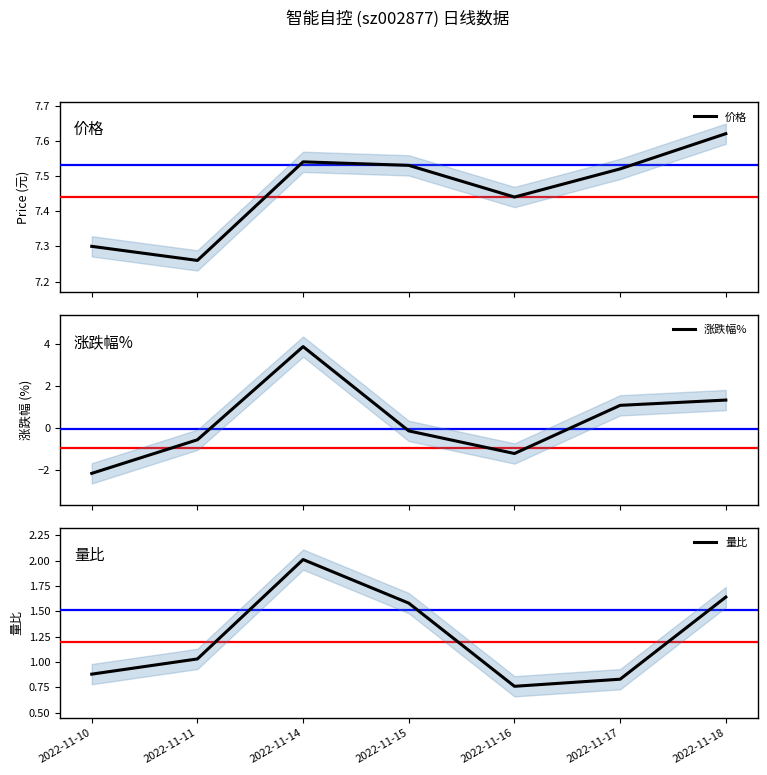

Rank the series at 2022-11-18 from lowest to highest value.

涨跌幅%, 量比, 价格